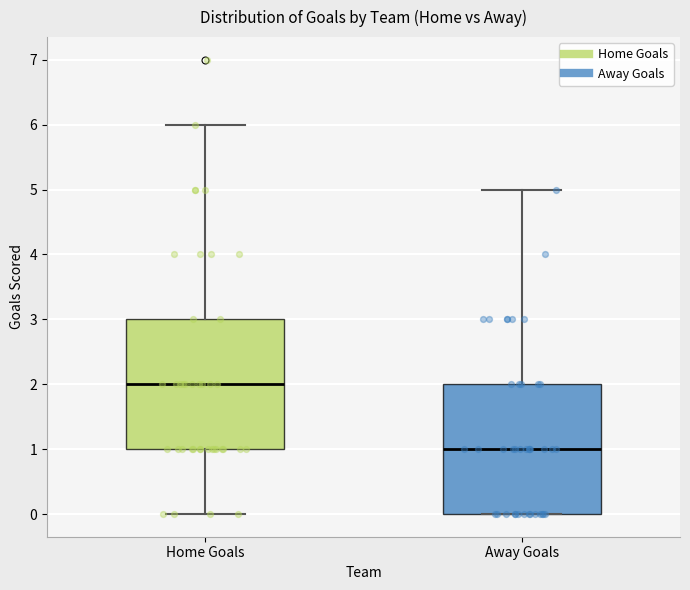

Which box has the highest median line?

Home Goals